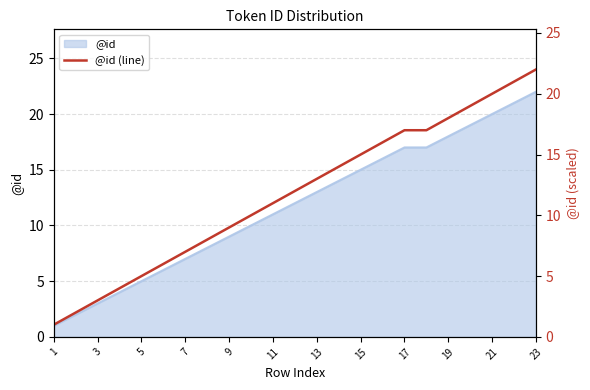

What is the highest value of the @id series?

22